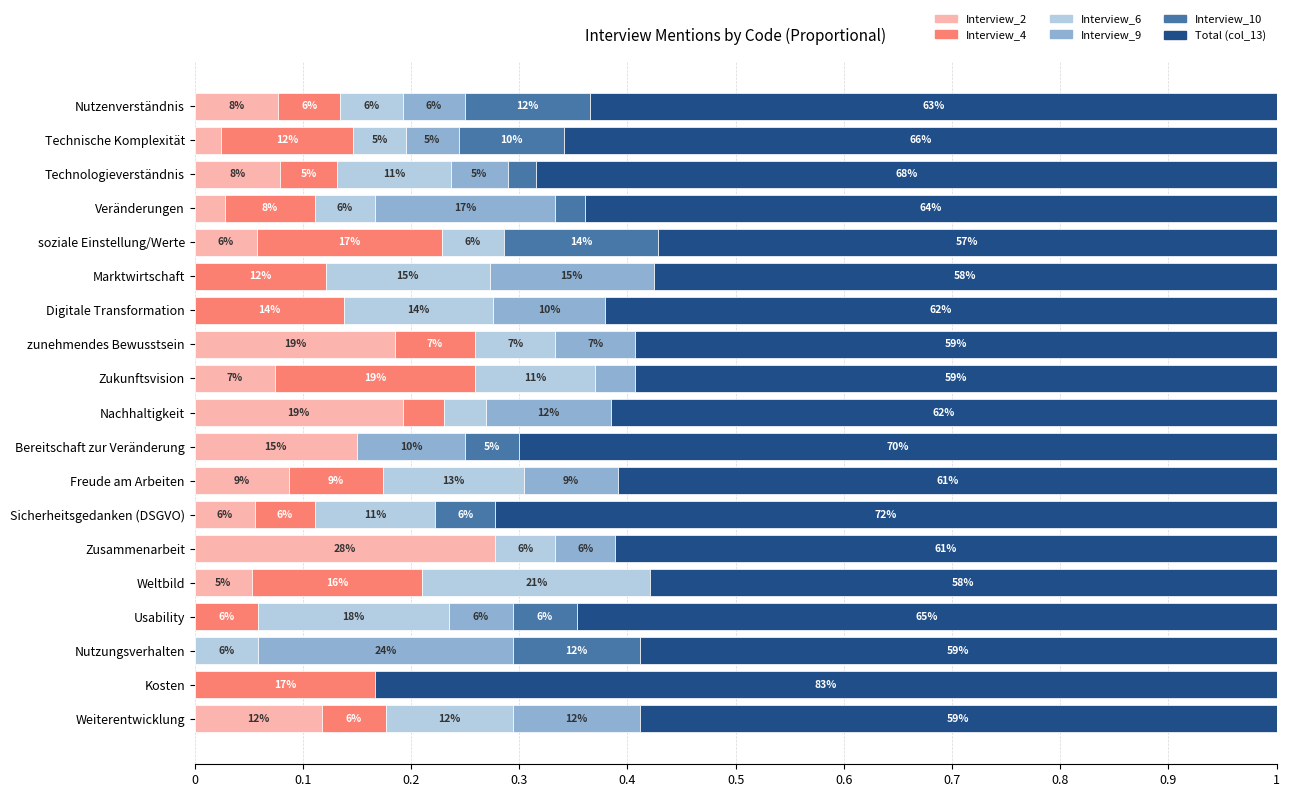

What are all the series names shown in the legend?

Interview_2, Interview_4, Interview_6, Interview_9, Interview_10, Total (col_13)